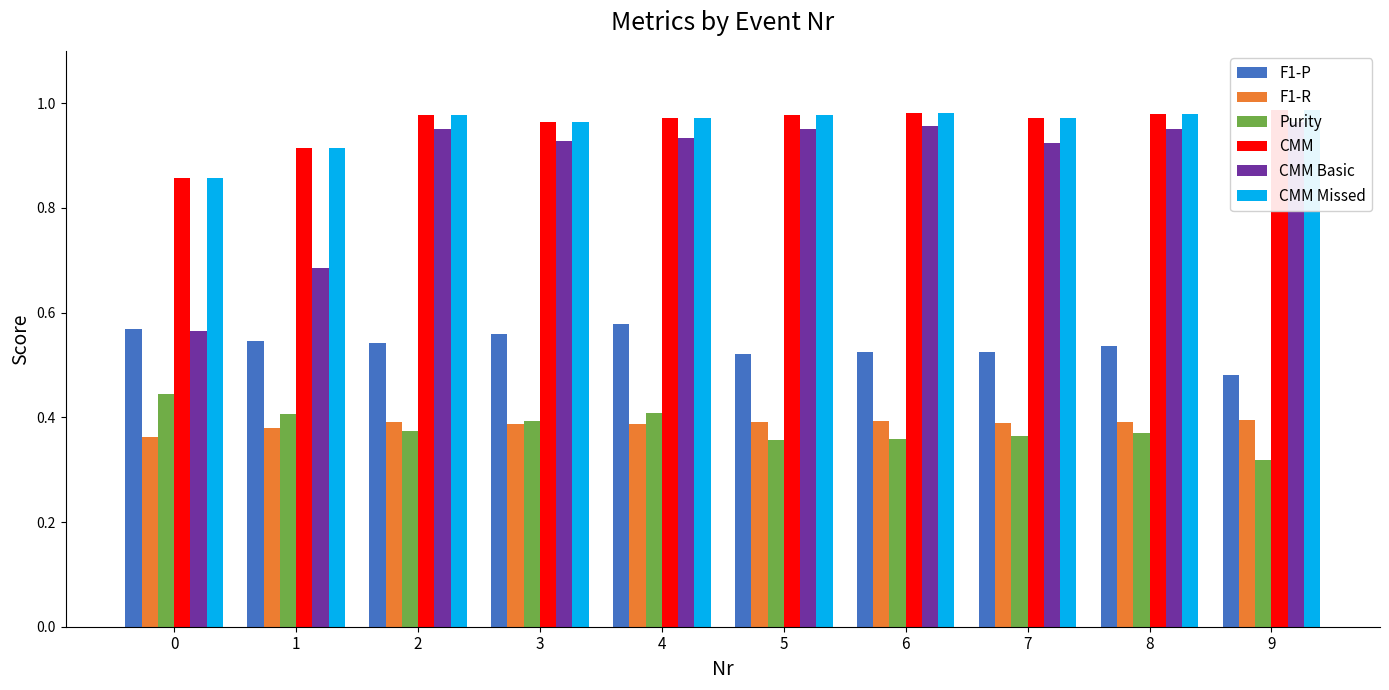

How many bars are there in each group?

6